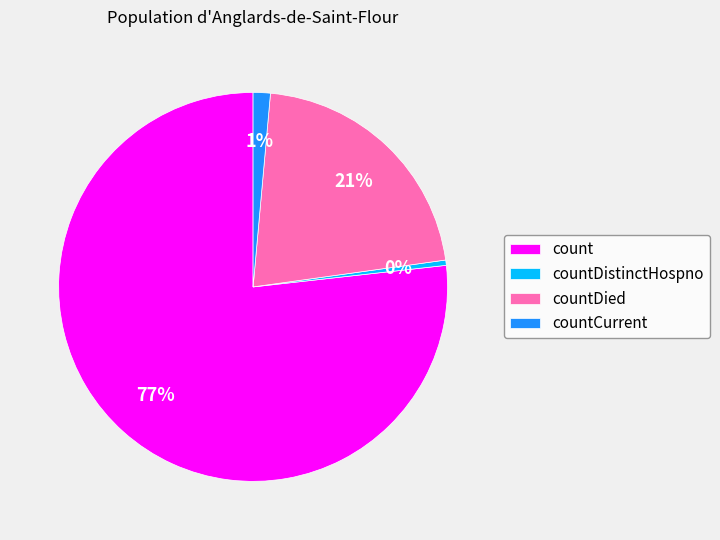

Is there any slice that represents more than half of the pie?

Yes